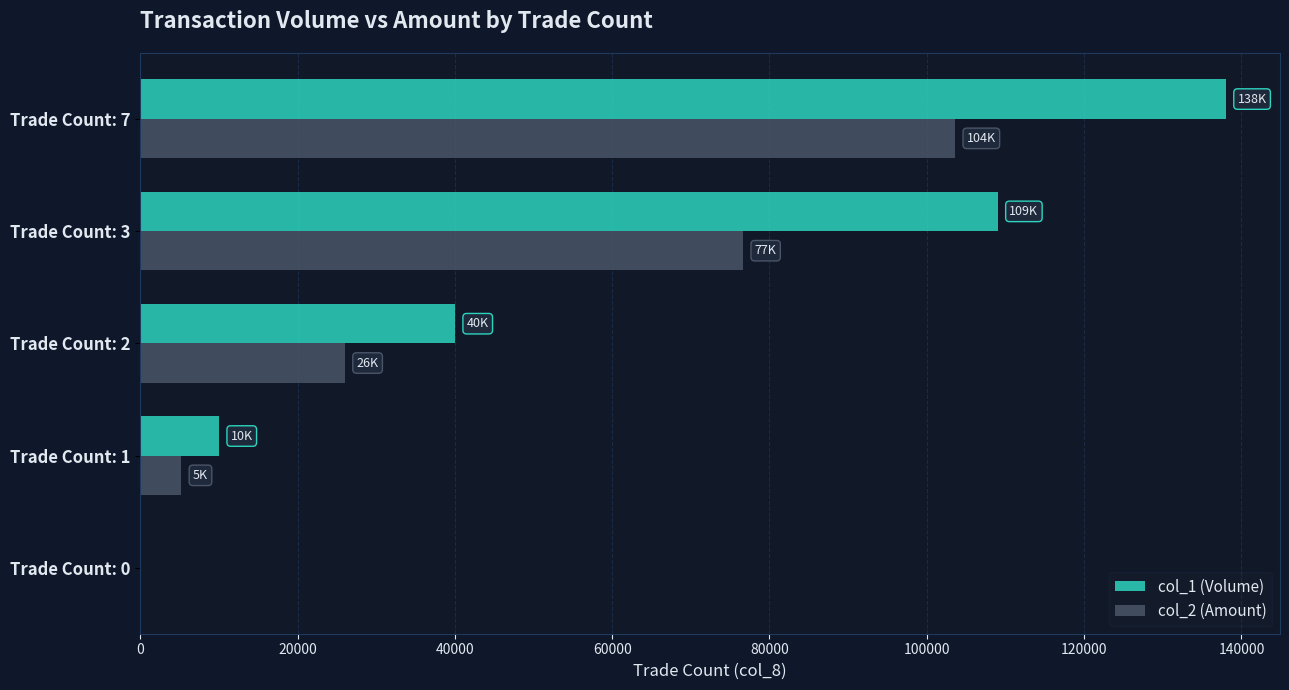

Between Trade Count: 0 and Trade Count: 3, which series saw the biggest shift?

col_1 (Volume)